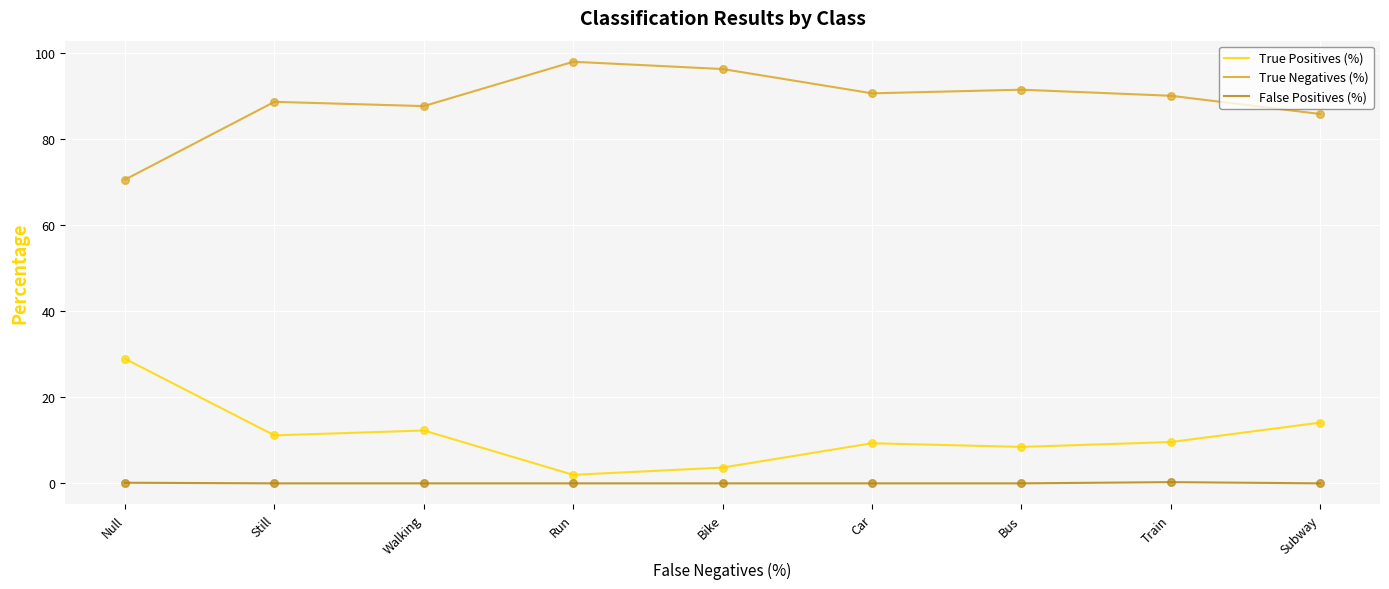

At how many categories does at least one series exceed 9?

9